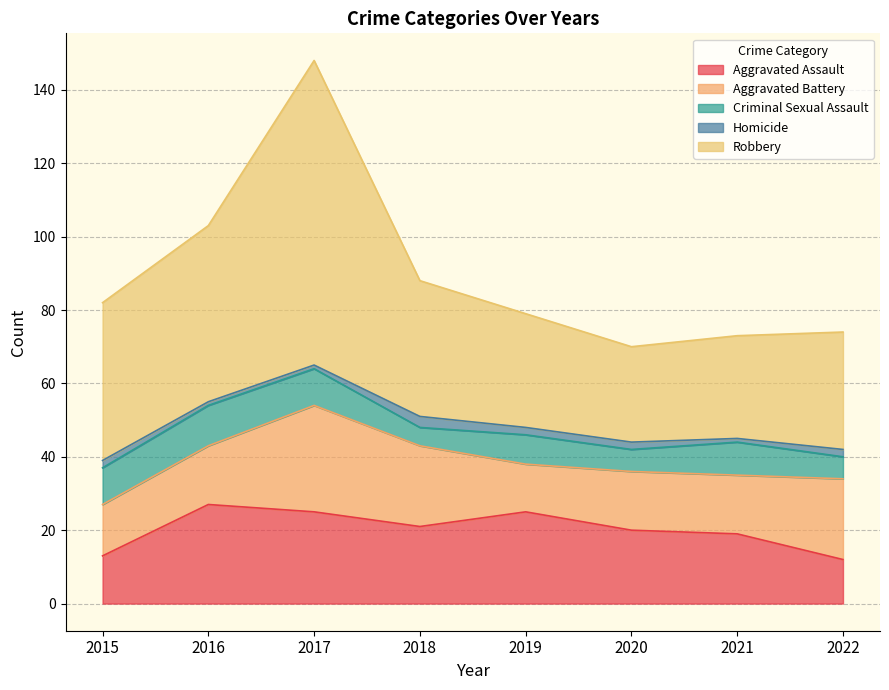

Between 2016 and 2021, which series saw the biggest shift?

Robbery